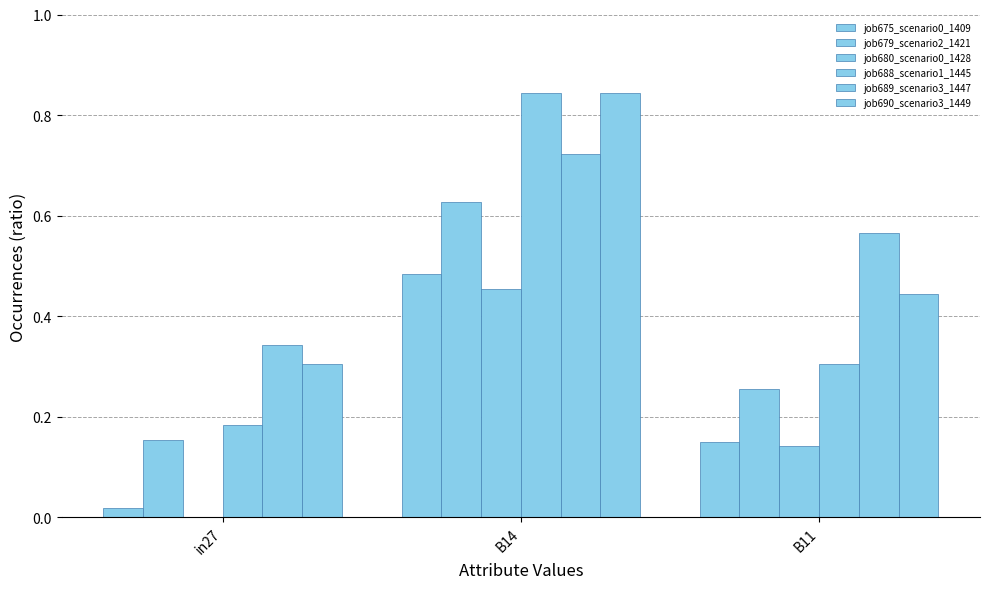

What is the difference between the second highest and minimum values in the job679_scenario2_1421 series?

0.1